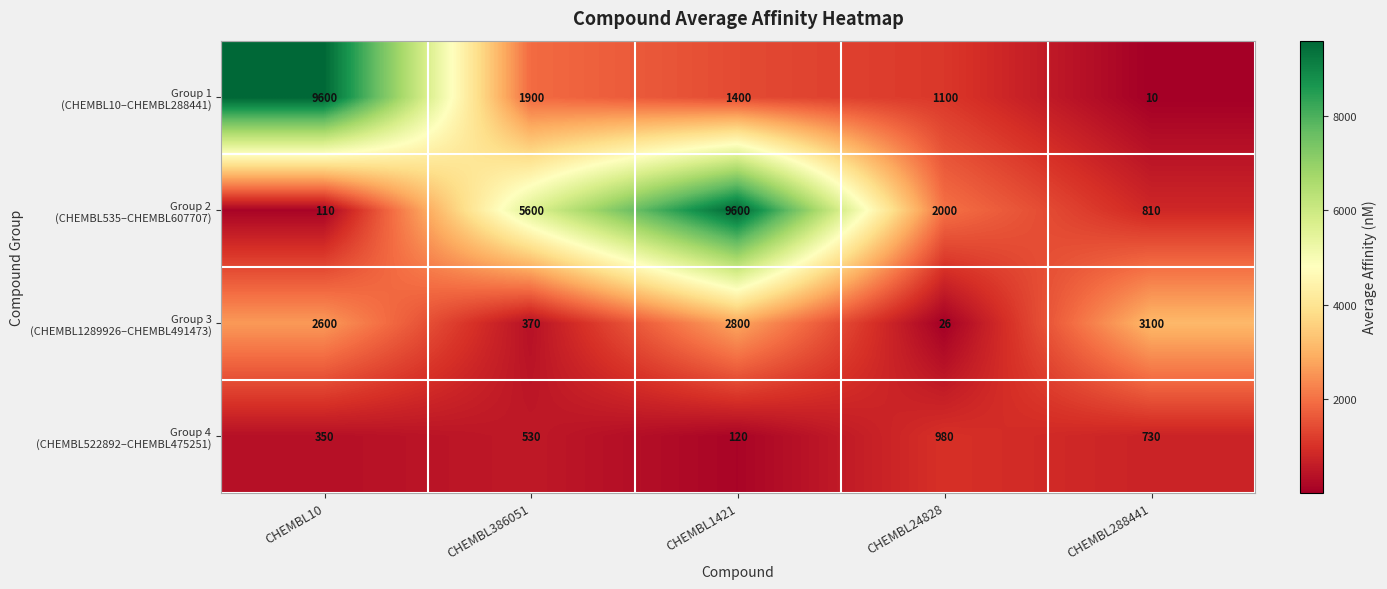

What is the total value across all series at CHEMBL24828?

4106